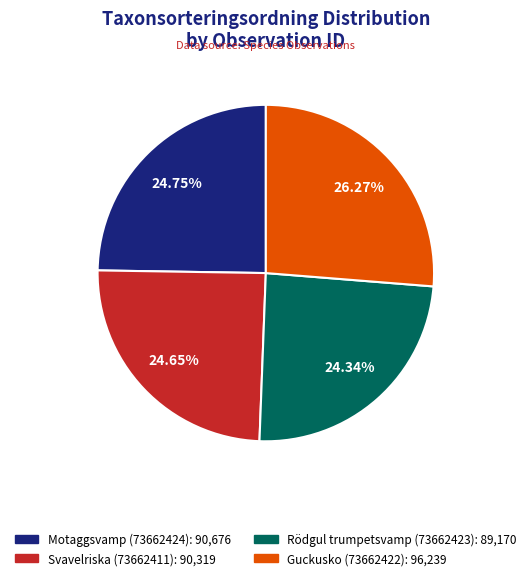

Approximately how many times larger is the value at Svavelriska (73662411) compared to Guckusko (73662422)?

0.9